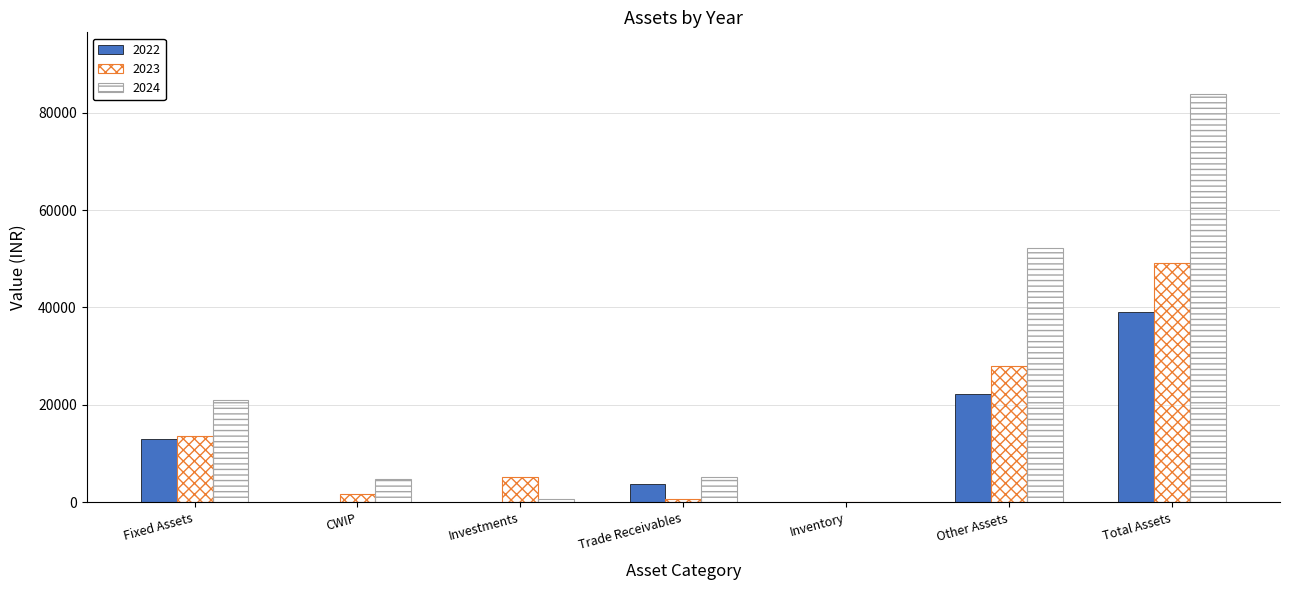

Reading right to left, list all the values displayed in this chart.

2022: Total Assets=39031	Other Assets=22318	Inventory=0	Trade Receivables=3740	Investments=10	CWIP=0	Fixed Assets=12963
2023: Total Assets=49041	Other Assets=27965	Inventory=0	Trade Receivables=570	Investments=5204	CWIP=1701	Fixed Assets=13601
2024: Total Assets=83911	Other Assets=52195	Inventory=86	Trade Receivables=5158	Investments=651	CWIP=4811	Fixed Assets=21010